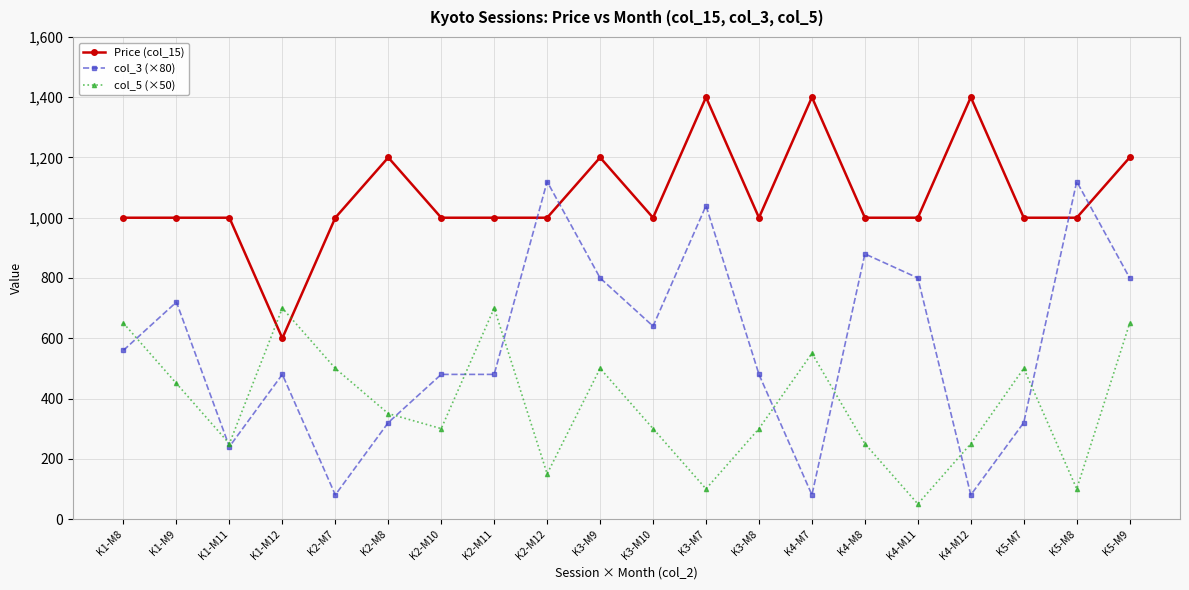

Reading right to left, transcribe all the data shown in this chart.

Price (col_15): K5-M9=1200	K5-M8=1000	K5-M7=1000	K4-M12=1400	K4-M11=1000	K4-M8=1000	K4-M7=1400	K3-M8=1000	K3-M7=1400	K3-M10=1000	K3-M9=1200	K2-M12=1000	K2-M11=1000	K2-M10=1000	K2-M8=1200	K2-M7=1000	K1-M12=600	K1-M11=1000	K1-M9=1000	K1-M8=1000
col_3 (×80): K5-M9=800	K5-M8=1120	K5-M7=320	K4-M12=80	K4-M11=800	K4-M8=880	K4-M7=80	K3-M8=480	K3-M7=1040	K3-M10=640	K3-M9=800	K2-M12=1120	K2-M11=480	K2-M10=480	K2-M8=320	K2-M7=80	K1-M12=480	K1-M11=240	K1-M9=720	K1-M8=560
col_5 (×50): K5-M9=650	K5-M8=100	K5-M7=500	K4-M12=250	K4-M11=50	K4-M8=250	K4-M7=550	K3-M8=300	K3-M7=100	K3-M10=300	K3-M9=500	K2-M12=150	K2-M11=700	K2-M10=300	K2-M8=350	K2-M7=500	K1-M12=700	K1-M11=250	K1-M9=450	K1-M8=650